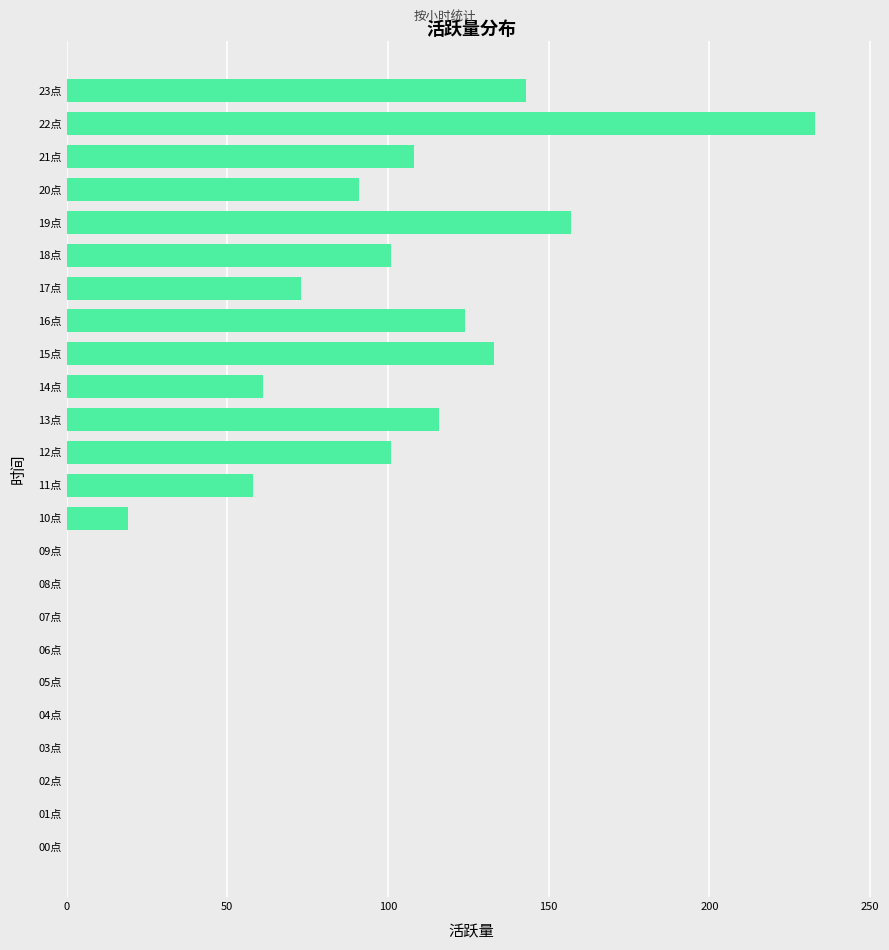

Reading bottom to top, what are all the values shown in this chart?

00点=0	01点=0	02点=0	03点=0	04点=0	05点=0	06点=0	07点=0	08点=0	09点=0	10点=19	11点=58	12点=101	13点=116	14点=61	15点=133	16点=124	17点=73	18点=101	19点=157	20点=91	21点=108	22点=233	23点=143